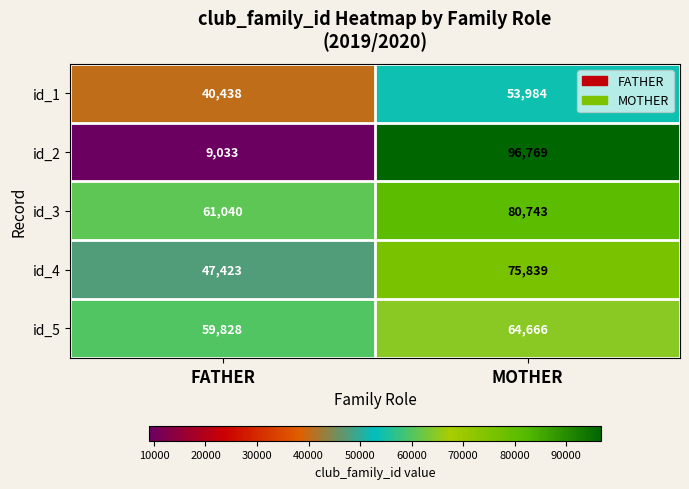

Reading left to right, extract all data points from this chart.

id_1: 40438	53984
id_2: 9033	96769
id_3: 61040	80743
id_4: 47423	75839
id_5: 59828	64666